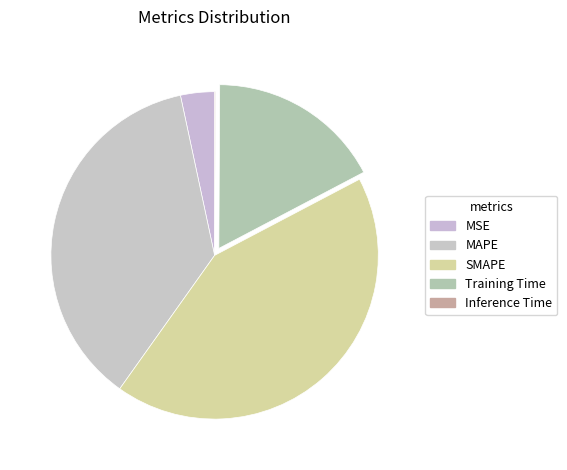

Which has a higher value, SMAPE or MSE?

SMAPE